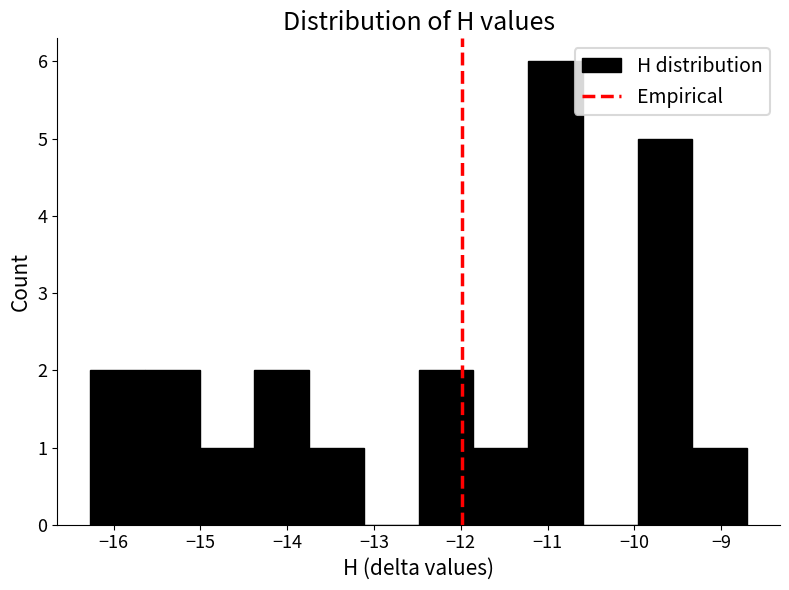

What is the height of the bar covering -15.6 to -15.0 on the x-axis? Neither the bar edges nor the heights are printed on the chart, so give them approximately, as read against the axes.

2